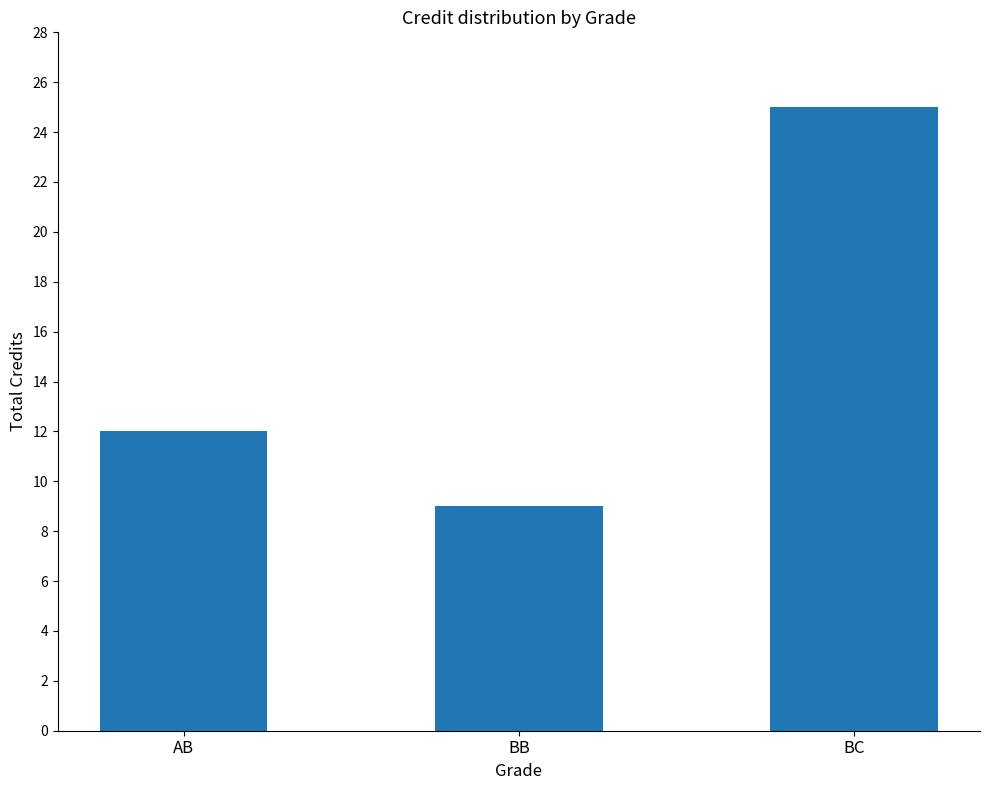

List the labels in order of value, largest first.

BC, AB, BB